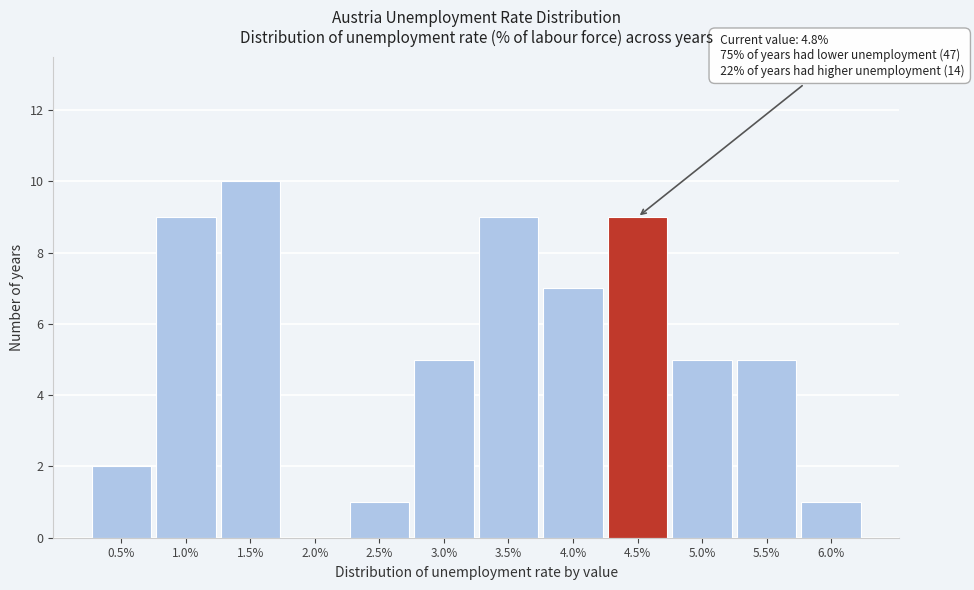

Reading left to right, transcribe all the data shown in this chart.

0.5%=2	1.0%=9	1.5%=10	2.0%=0	2.5%=1	3.0%=5	3.5%=9	4.0%=7	4.5%=9	5.0%=5	5.5%=5	6.0%=1